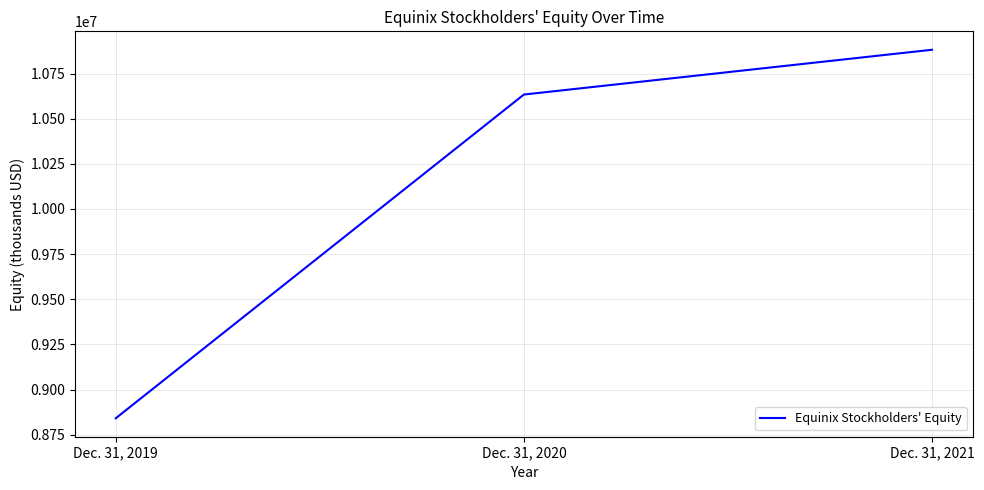

Is it true that the value at Dec. 31, 2021 is 10882082?

True